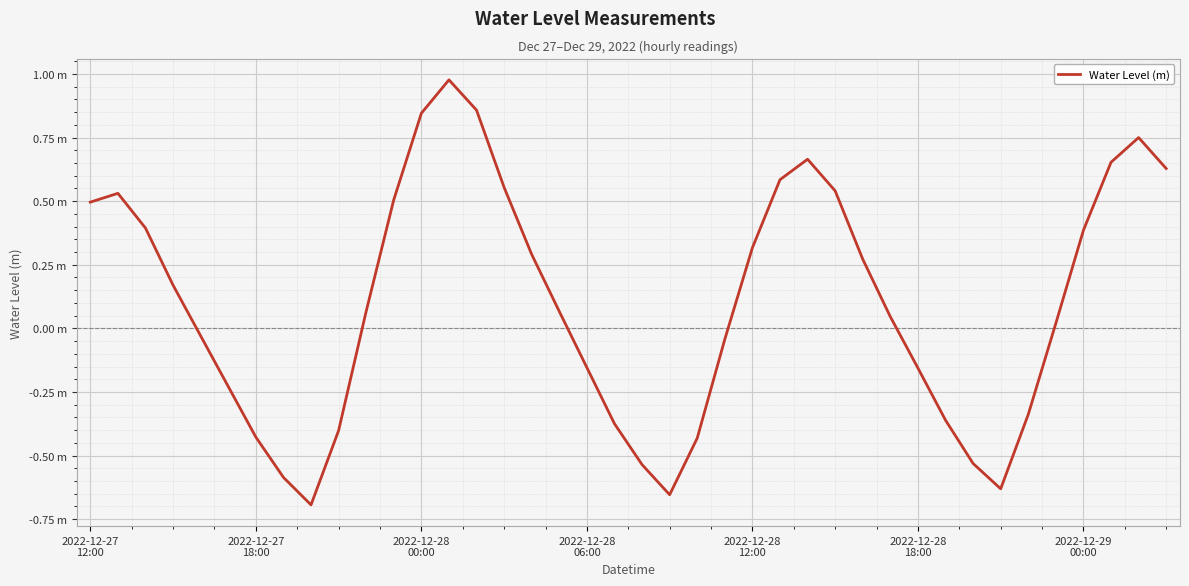

What is the greatest value displayed?

1.0